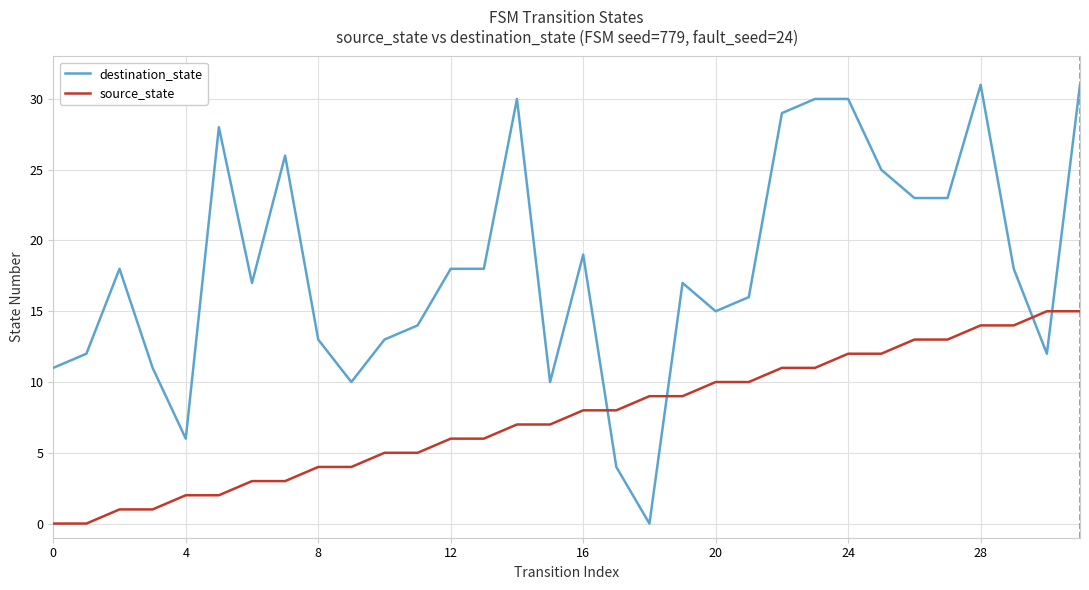

Which series has the widest spread of values?

destination_state